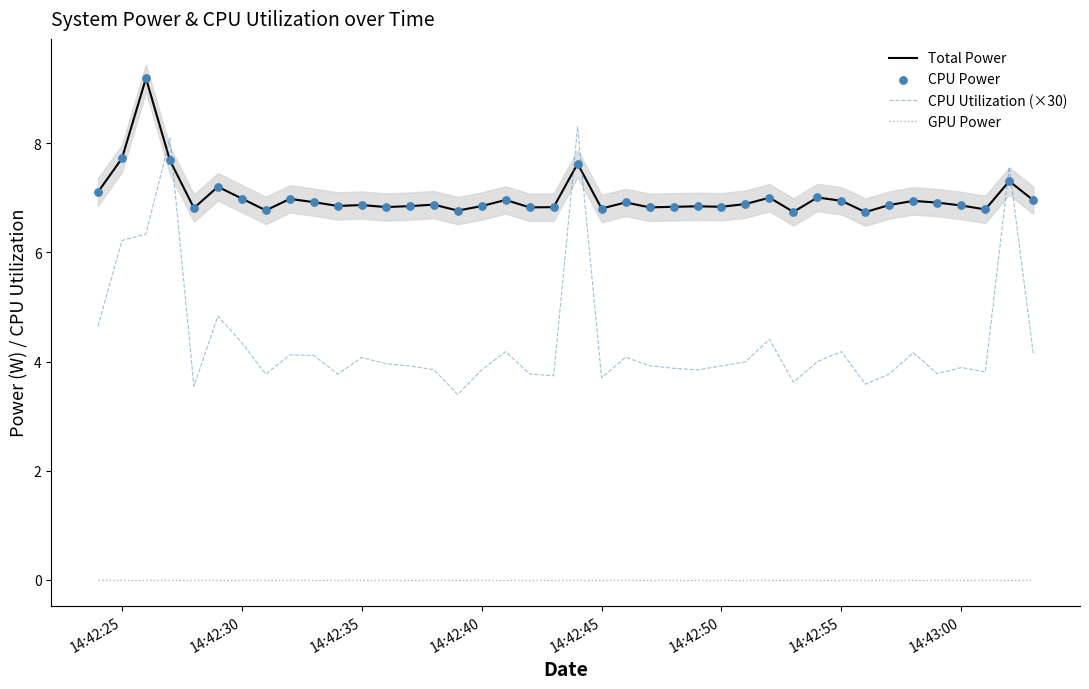

How many intersections are there between Total Power and CPU Utilization (×30)?

6